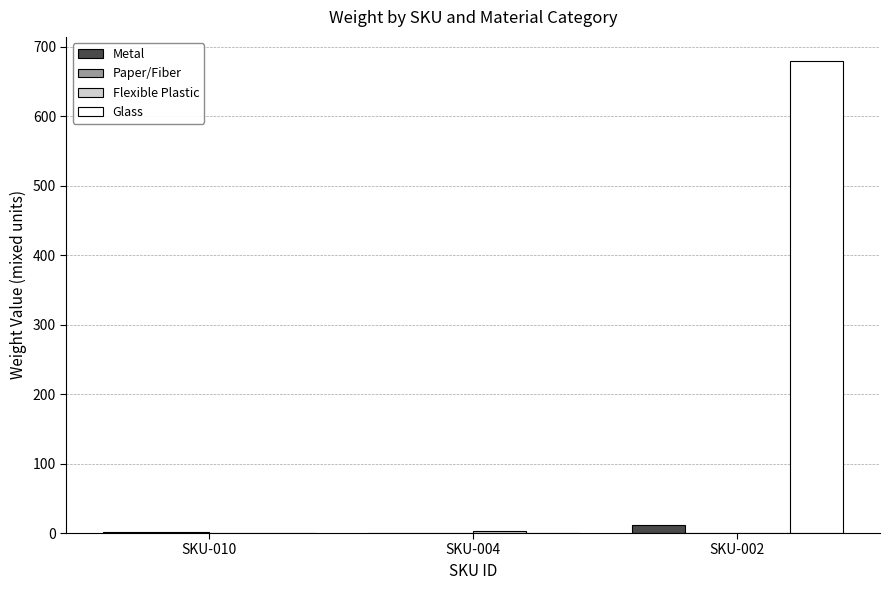

How many series are shown in this chart?

4